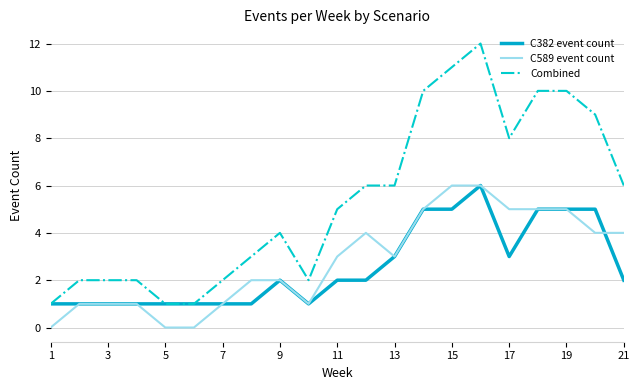

Which series has the largest total across all categories?

Combined